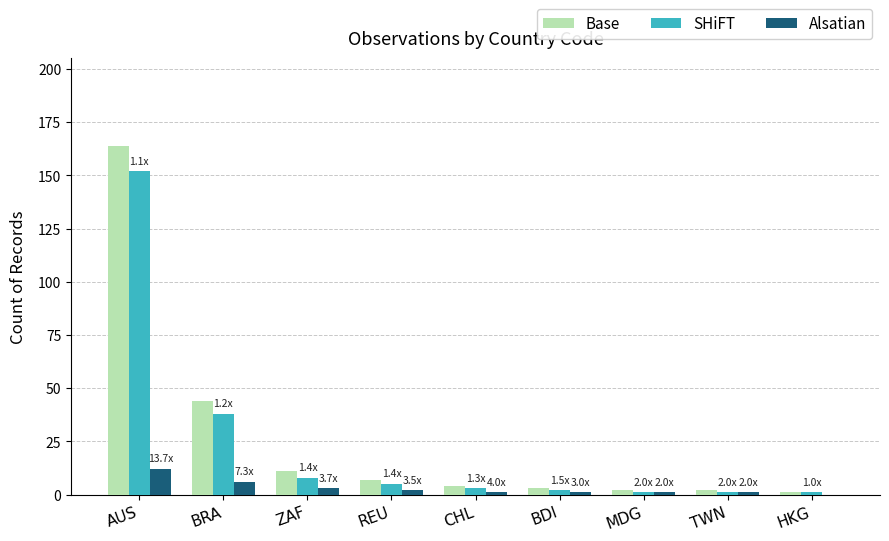

What is the greatest value displayed?

164